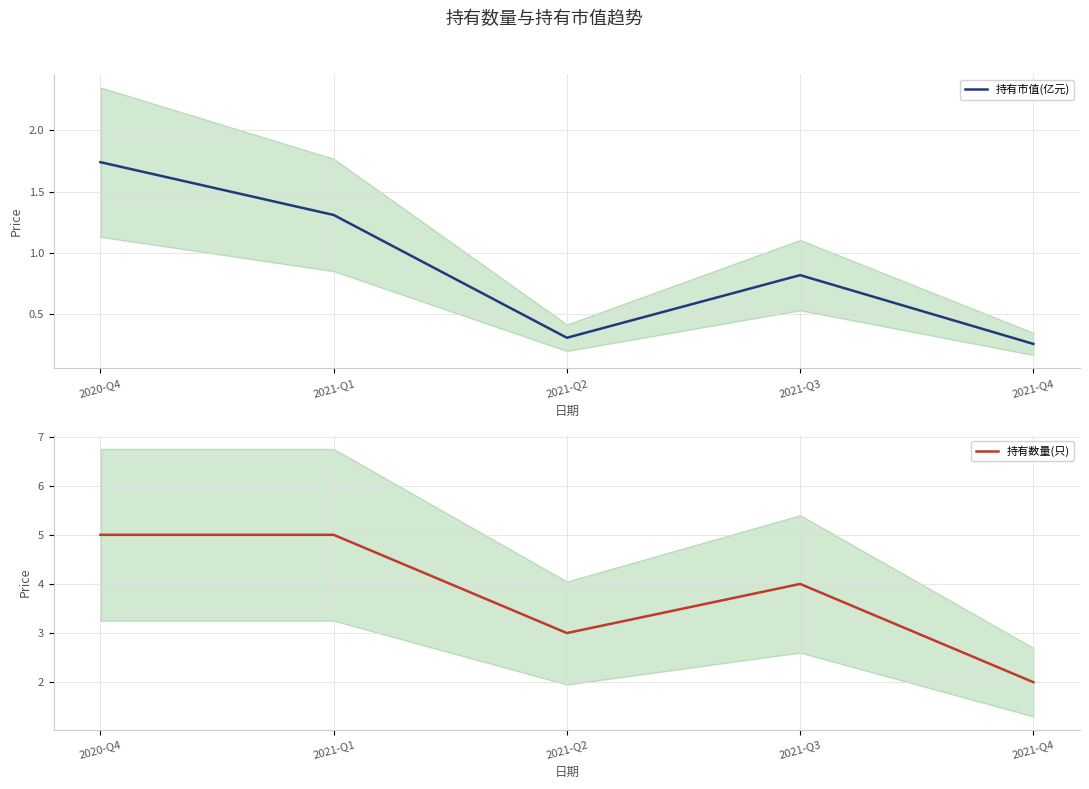

What are all the series names shown in the legend?

持有市值(亿元), 持有数量(只)